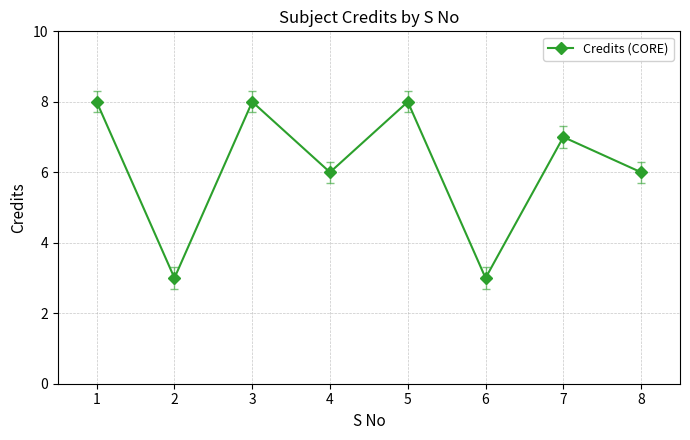

What is the difference between the values at 3 and 4?

2